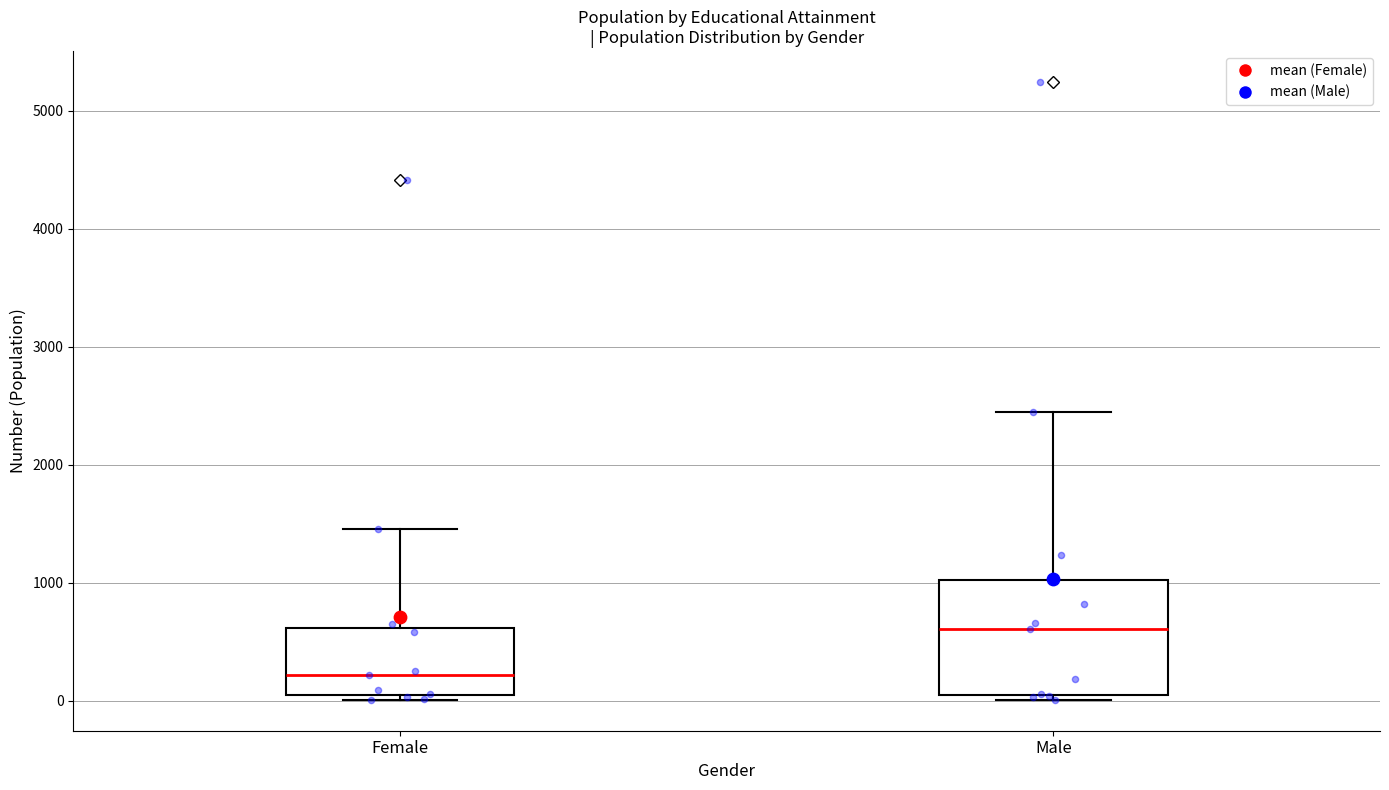

Comparing the boxes themselves (not the whiskers), which one is the tallest?

Male